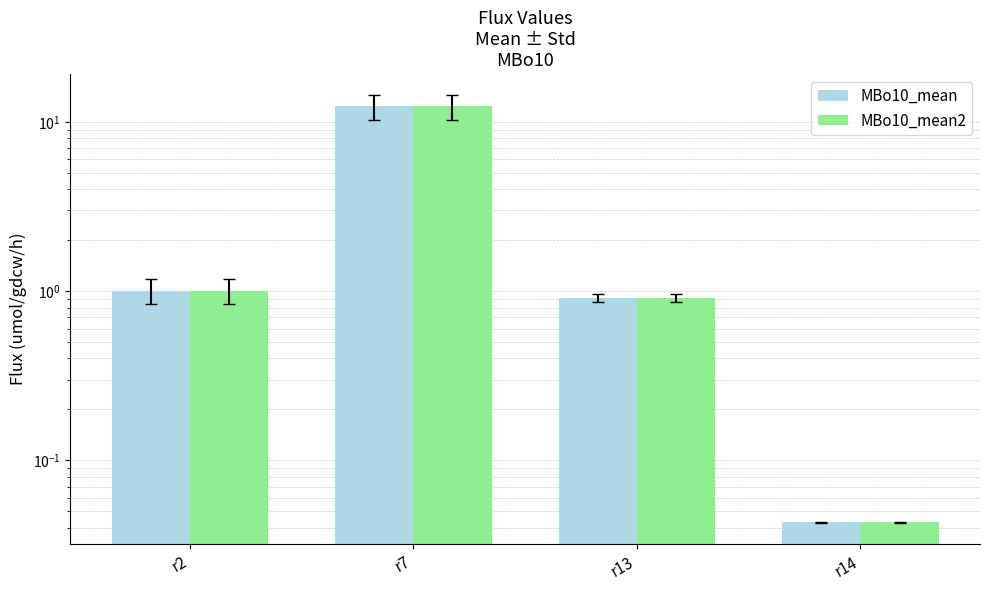

What is the greatest value displayed?

12.3